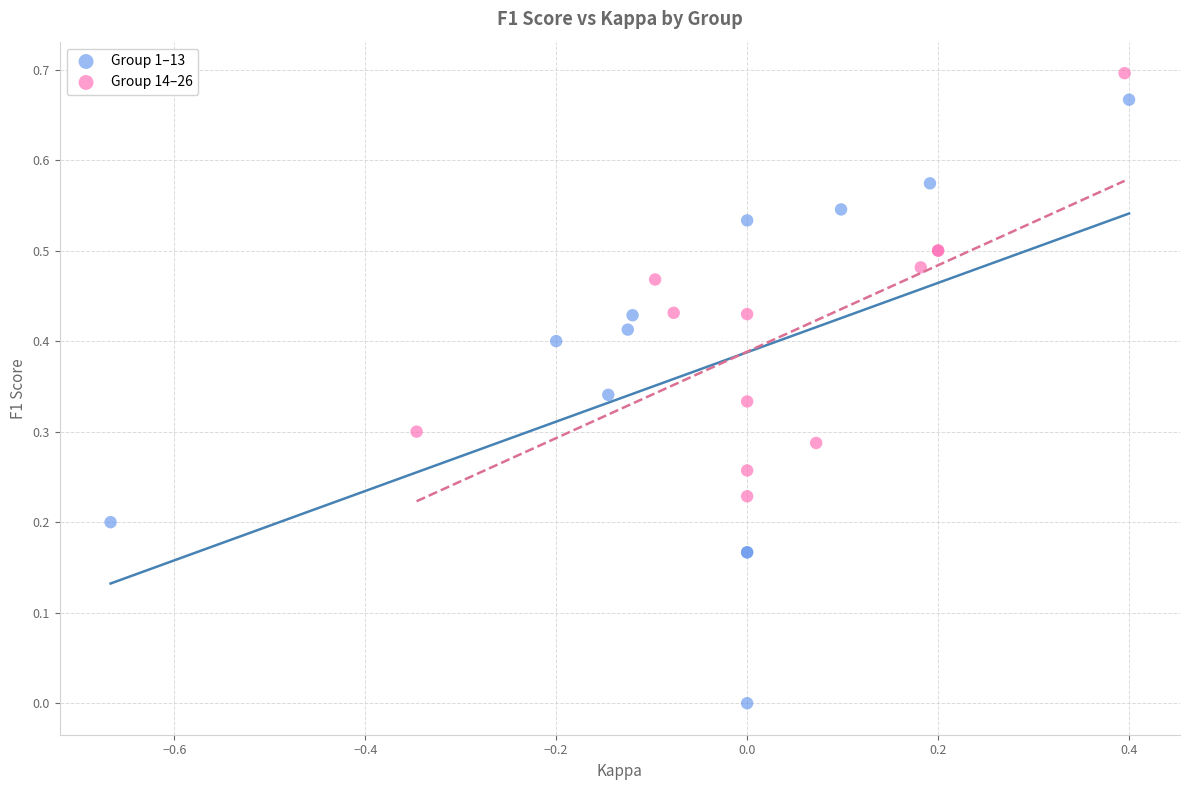

Which series contains the lowest Y value?

Group 1–13